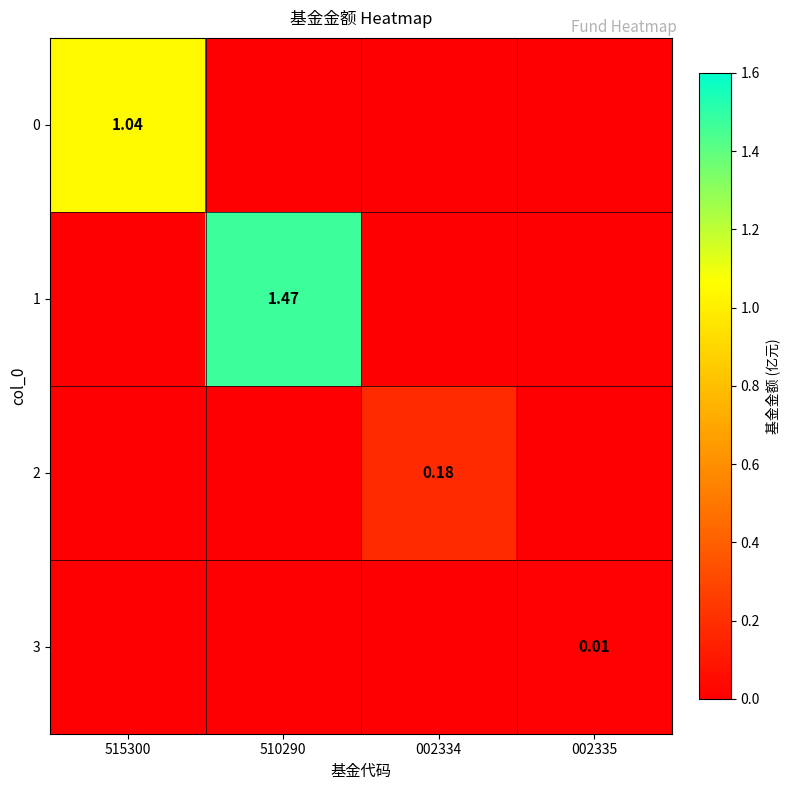

At which label does 3 reach its minimum?

515300